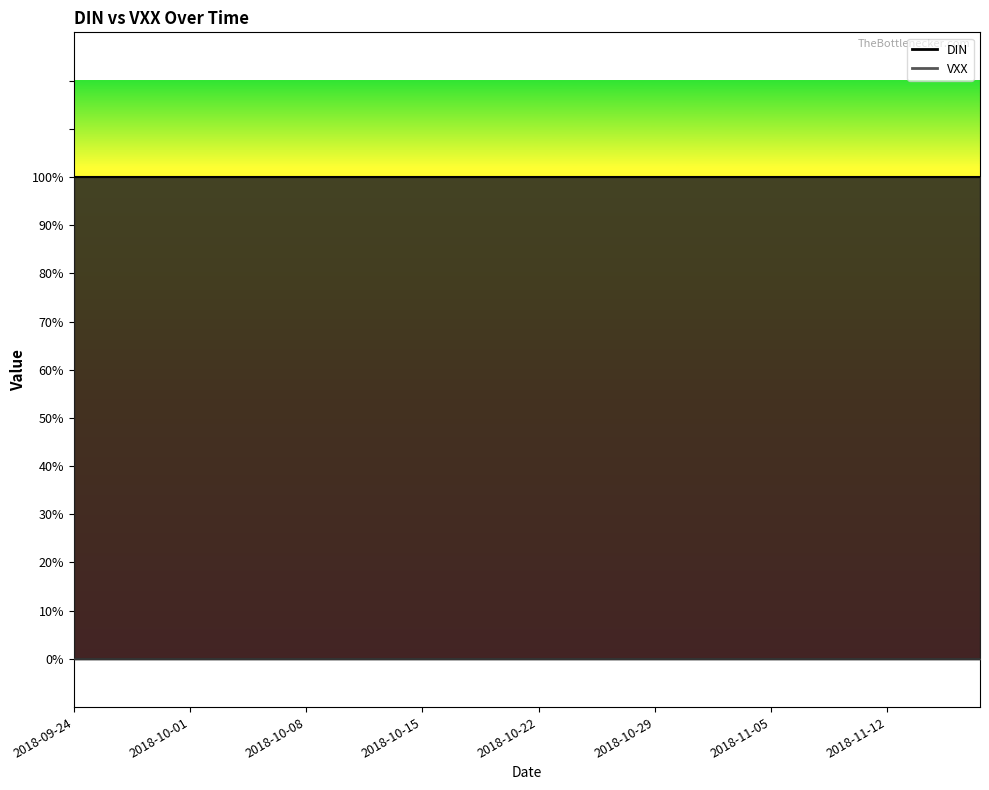

What is the total value across all series at 2018-11-15?

1